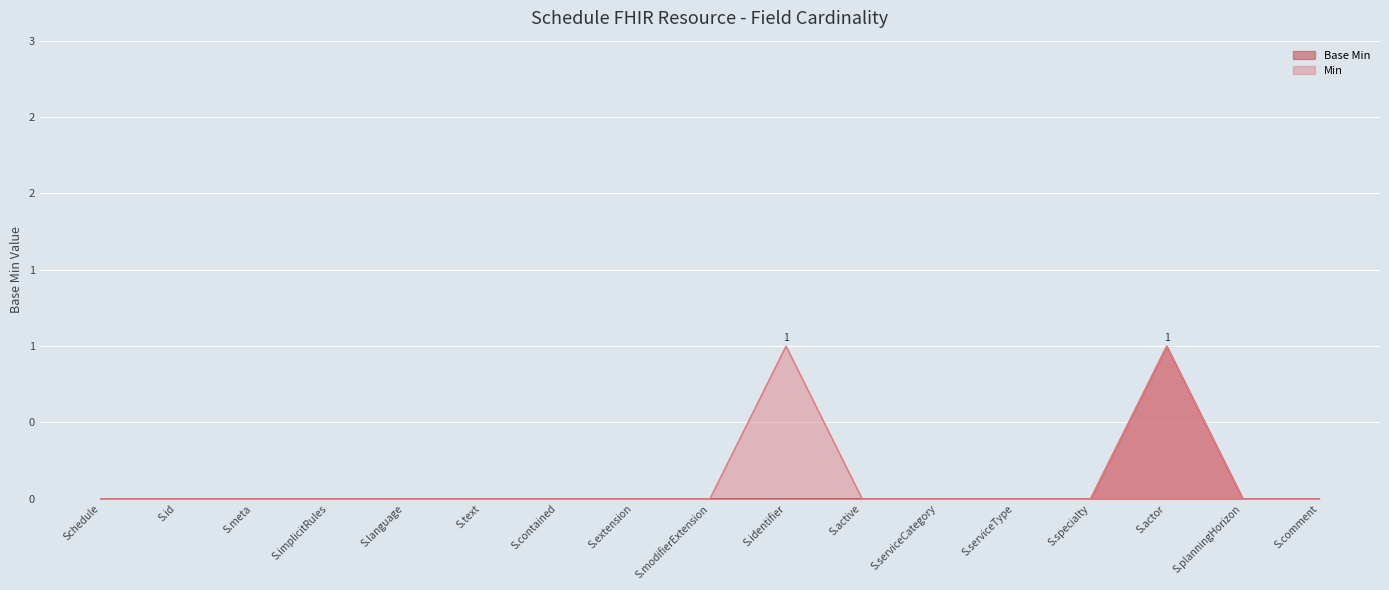

What are all the series names shown in the legend?

Base Min, Min